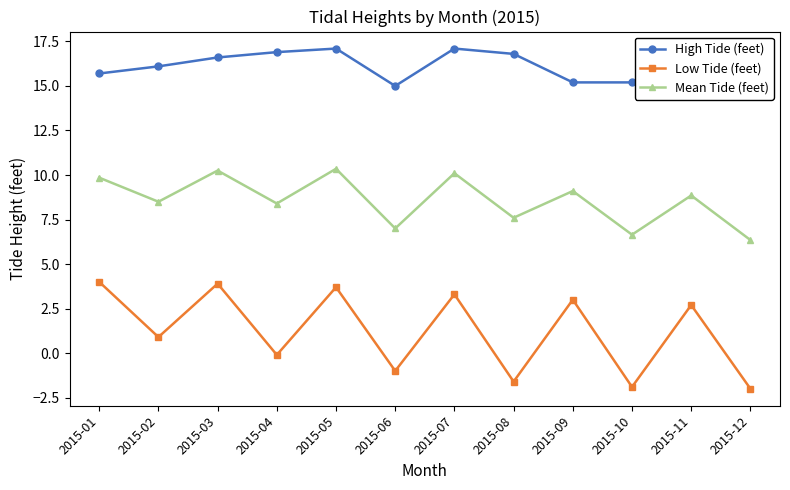

The Mean Tide (feet) series shows 6.8 at 2015-07. True or false?

False